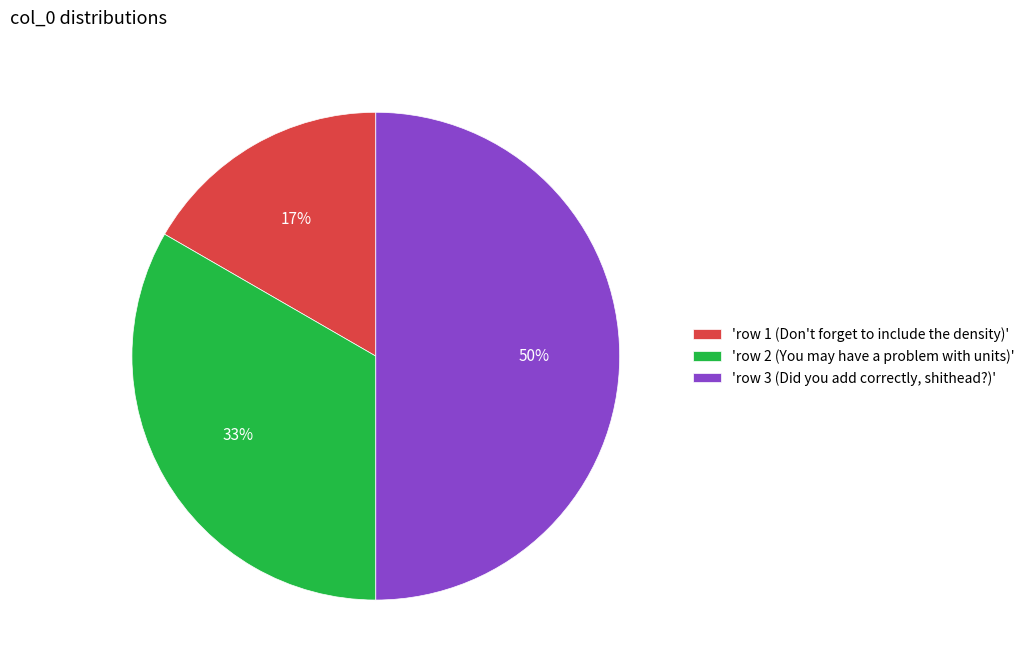

Is the sum of 'row 2 (You may have a problem with units)' and 'row 3 (Did you add correctly, shithead?)' greater than half?

Yes